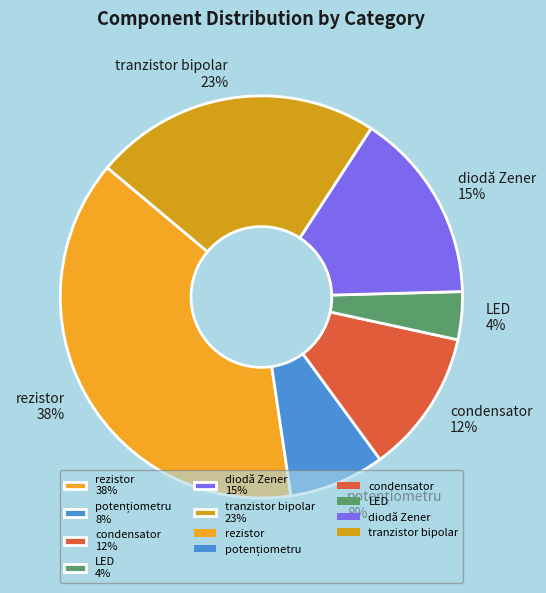

True or false: condensator accounts for 26% of the total.

False